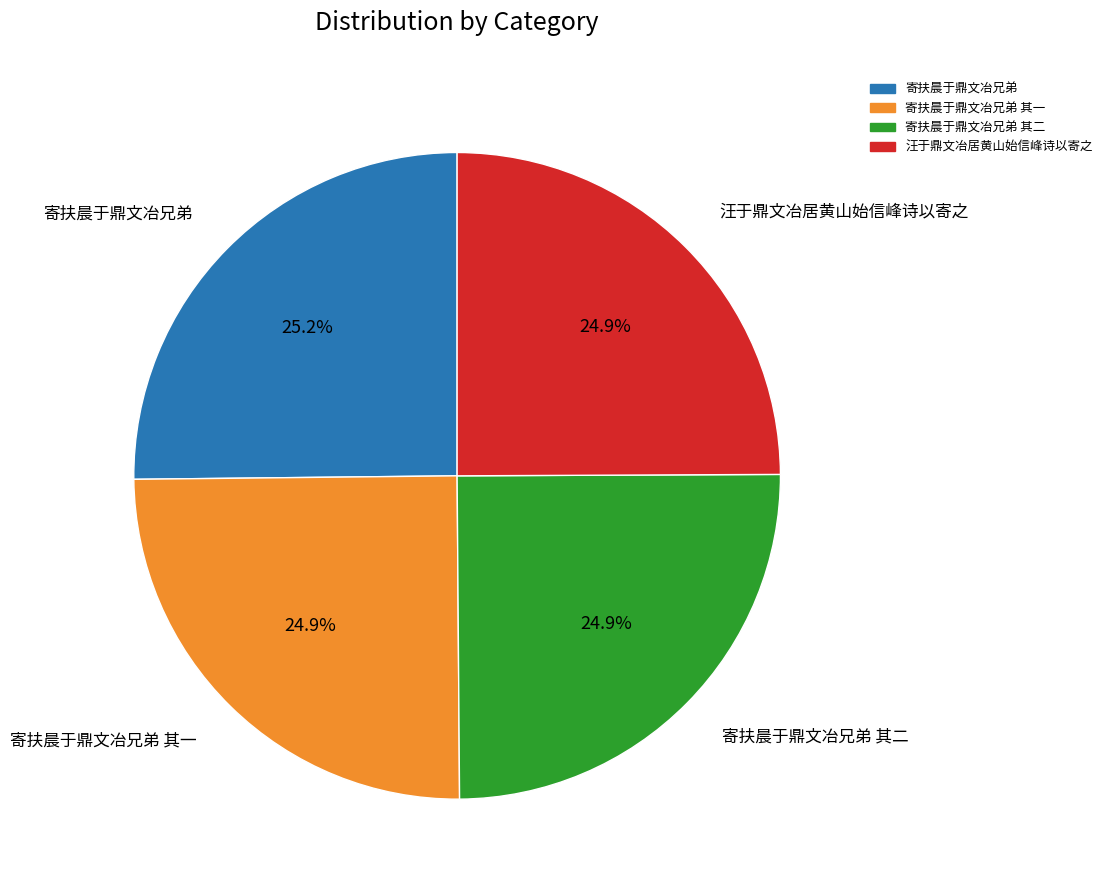

Is there a majority slice in this chart?

No